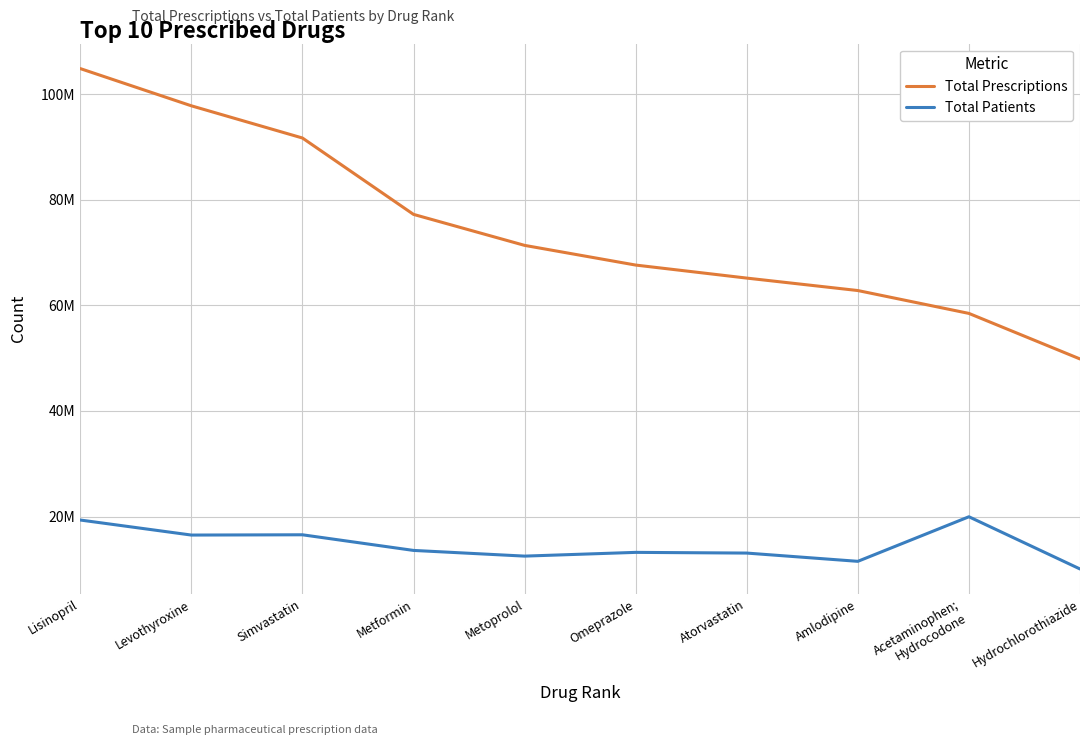

What is the value of the Total Patients point at the 9th from the left?

19957098